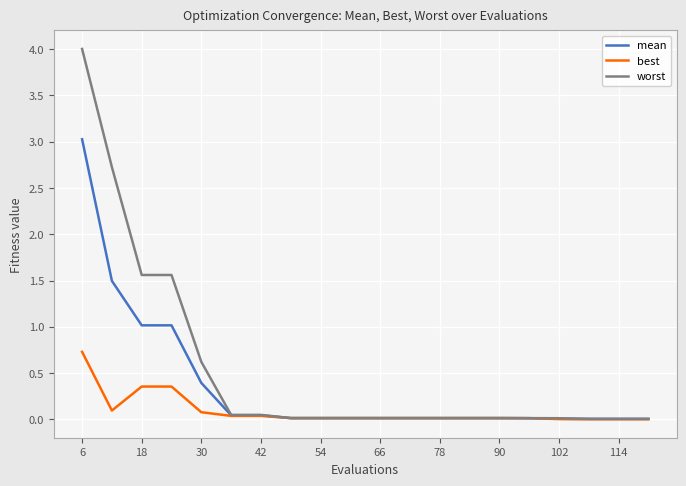

How many lines are shown in the chart?

3